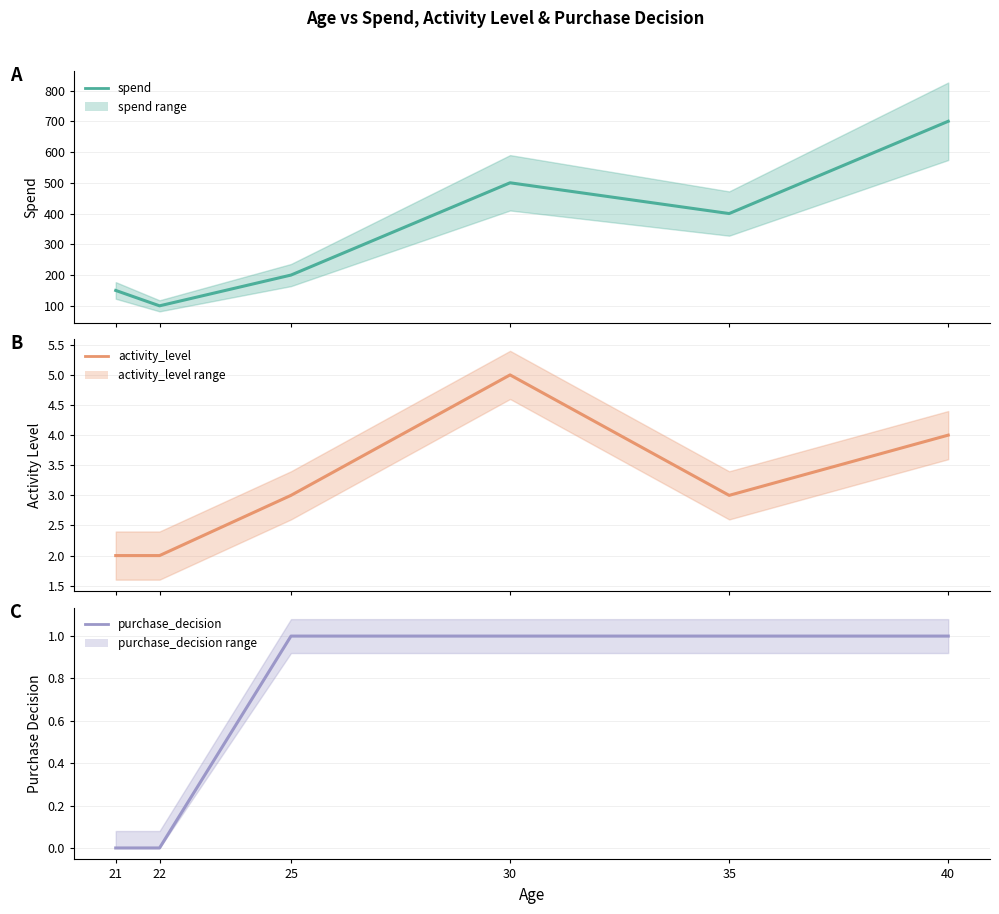

At which category is the sum across all series the highest?

40